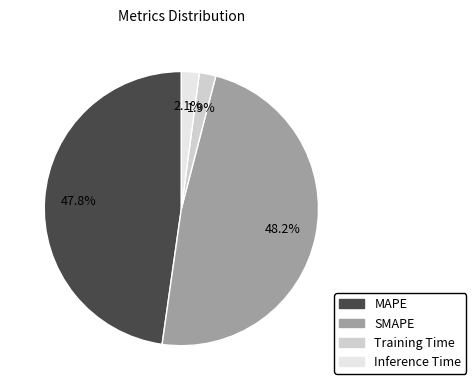

Does MAPE represent more than half of the total?

No